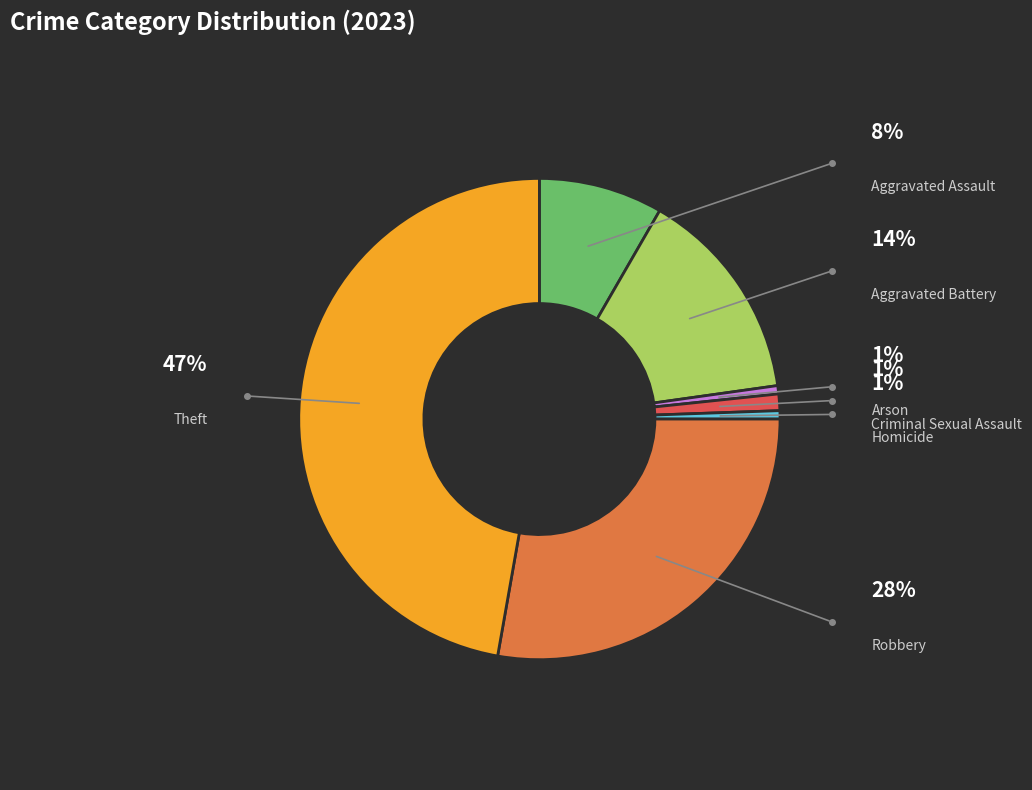

Is there a majority slice in this chart?

No